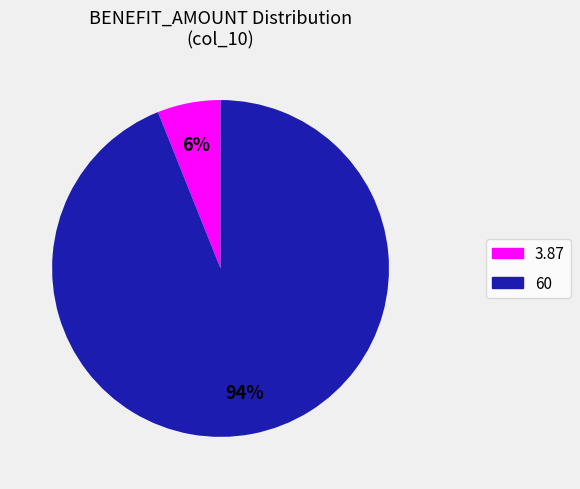

To the nearest percent, what is the difference between the largest and smallest slice percentages?

88%